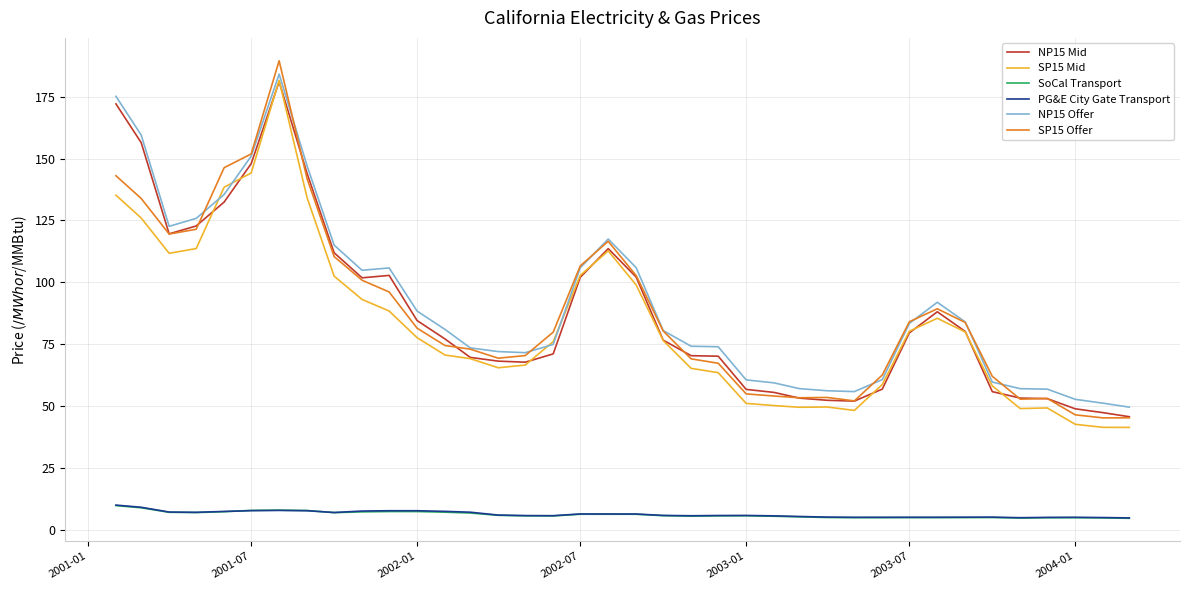

True or false: PG&E City Gate Transport has more than 0 interior local peaks.

True